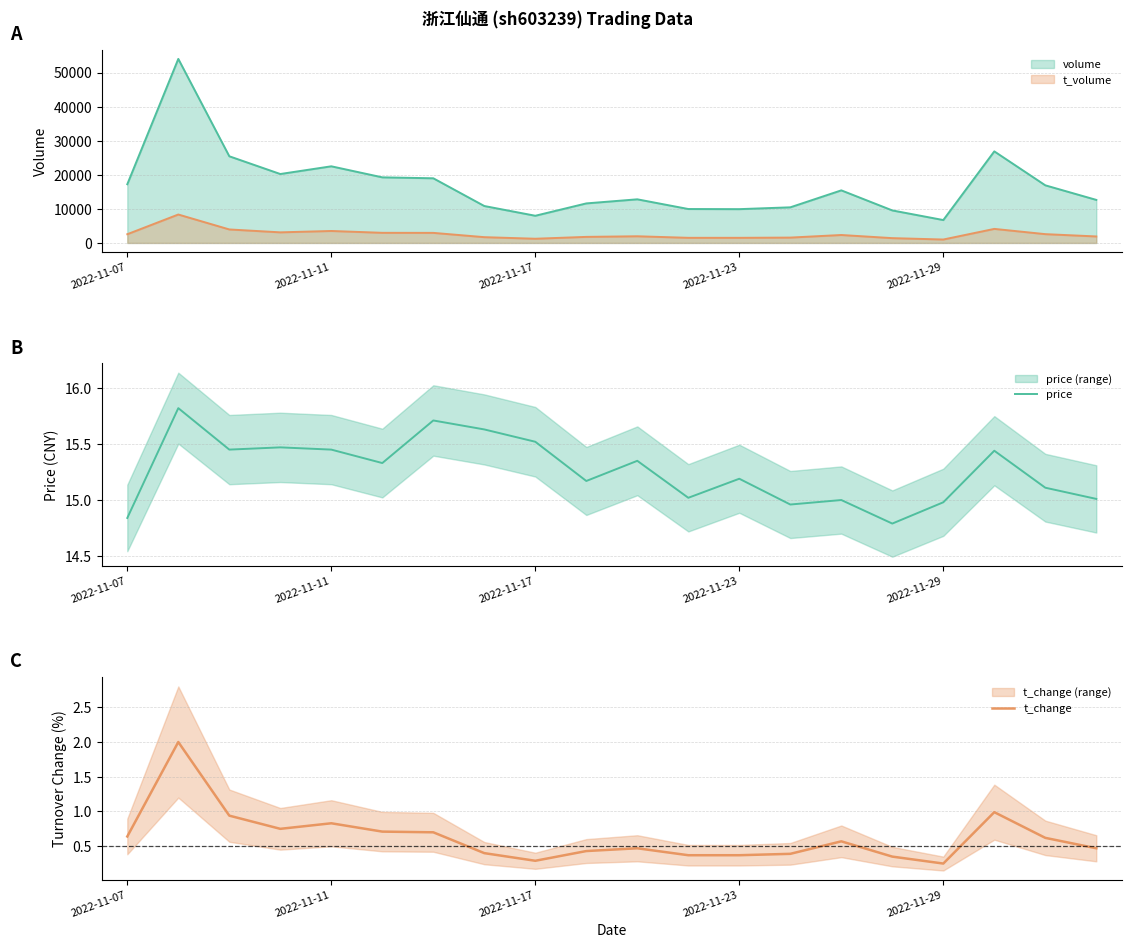

What is the maximum value for t_volume?

8347